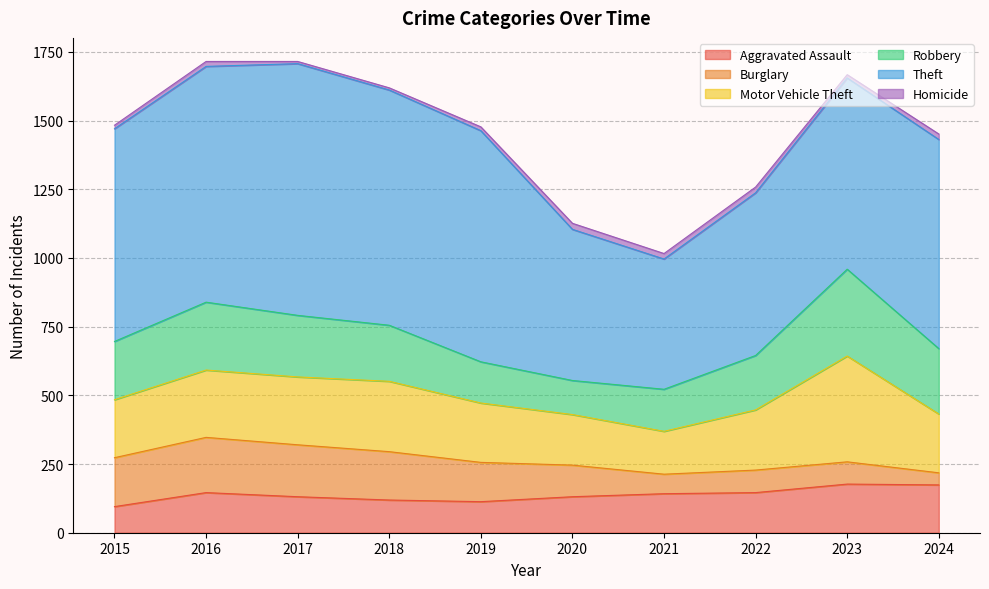

How many data points does each series have?

10